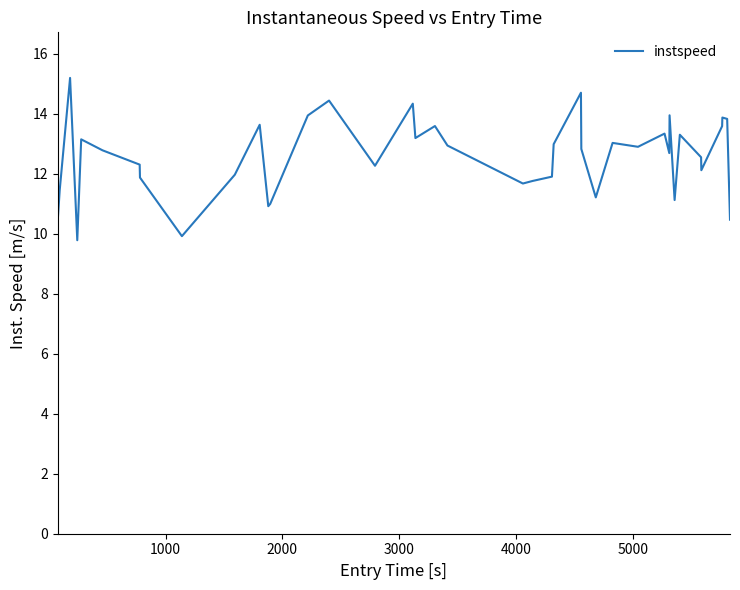

What is the greatest value displayed?

15.2